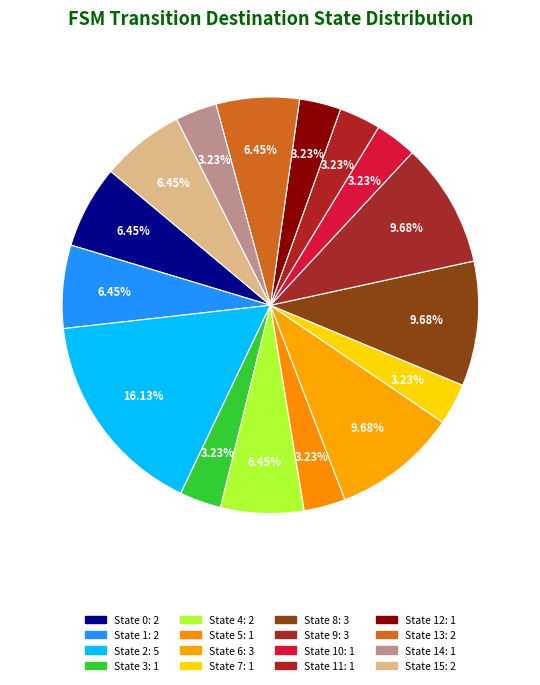

Count the number of slices in the pie.

16